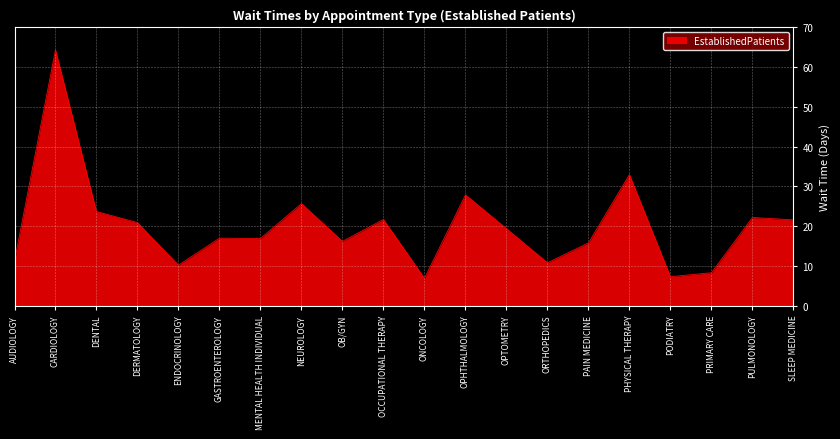

Does the chart display data point markers on the line(s)?

No